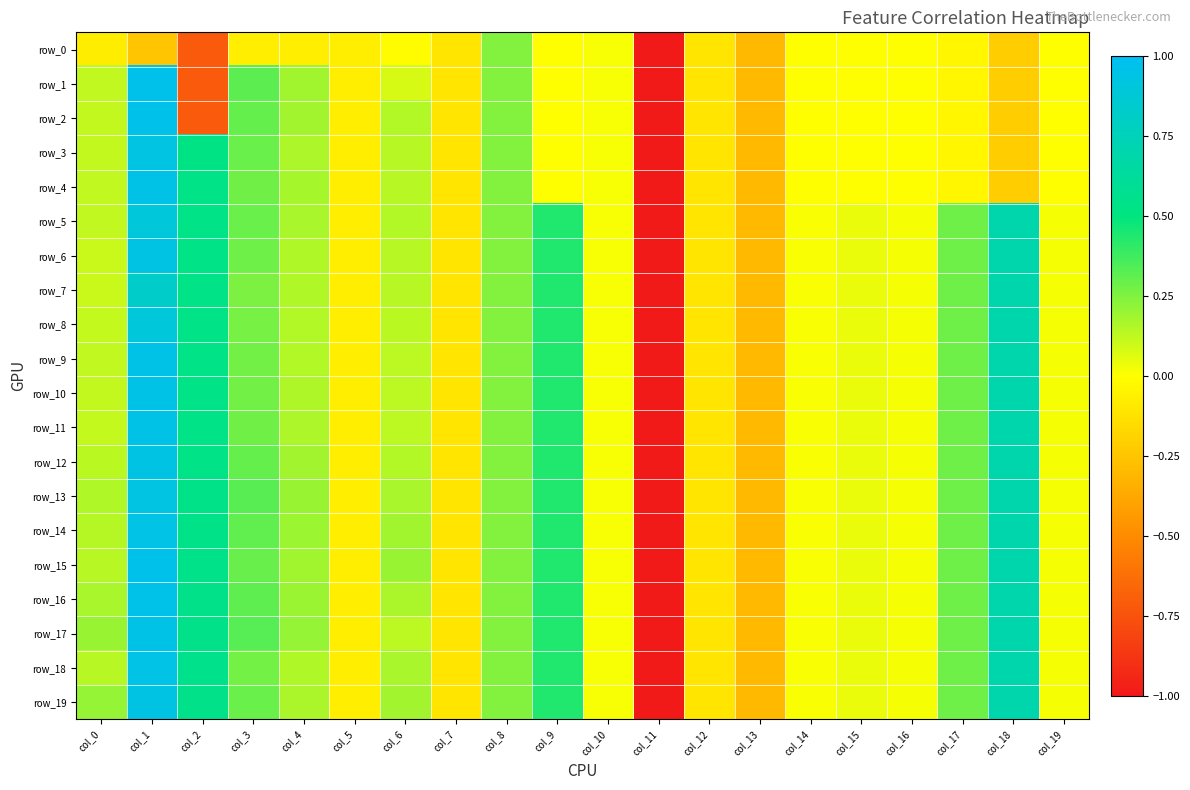

What is the greatest value displayed?

1.0